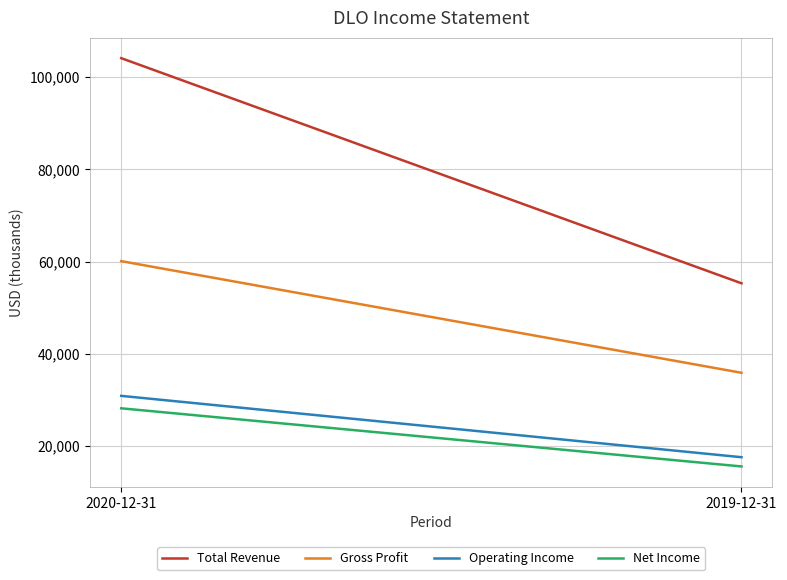

What is the difference between the maximum and minimum values in the Operating Income series?

13300